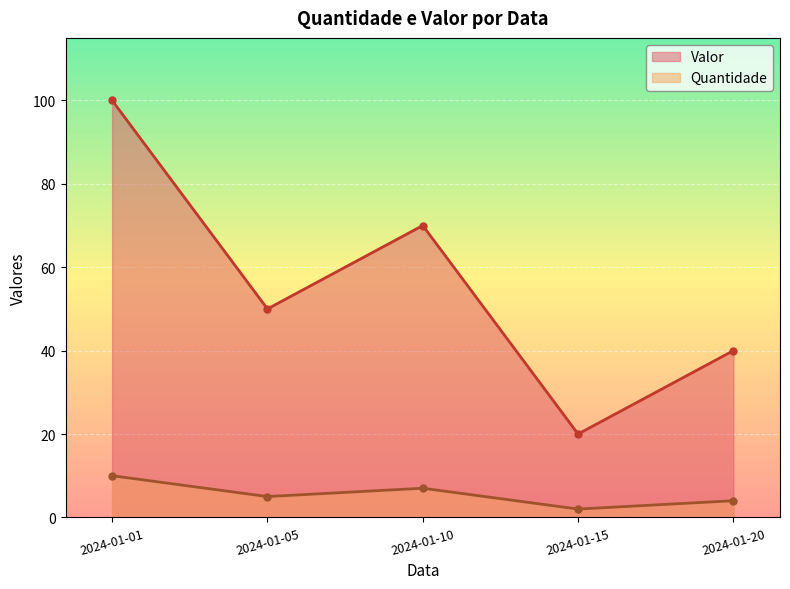

How many categories are shown in the chart?

5